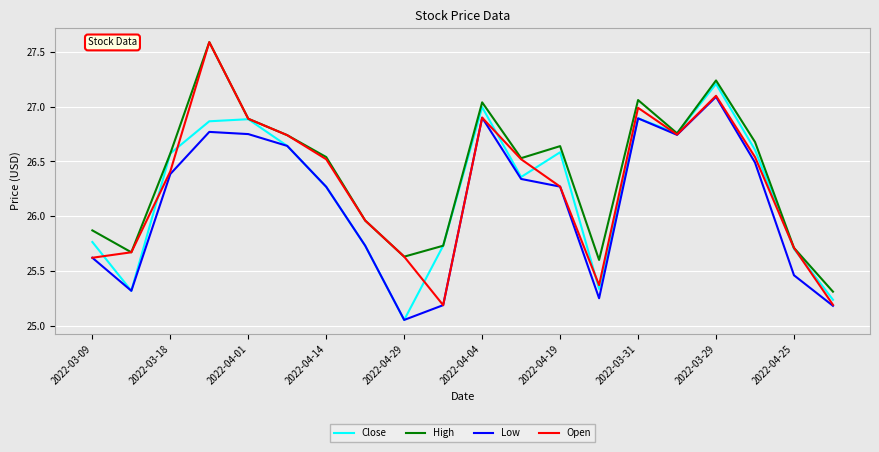

What is the greatest value displayed?

27.6